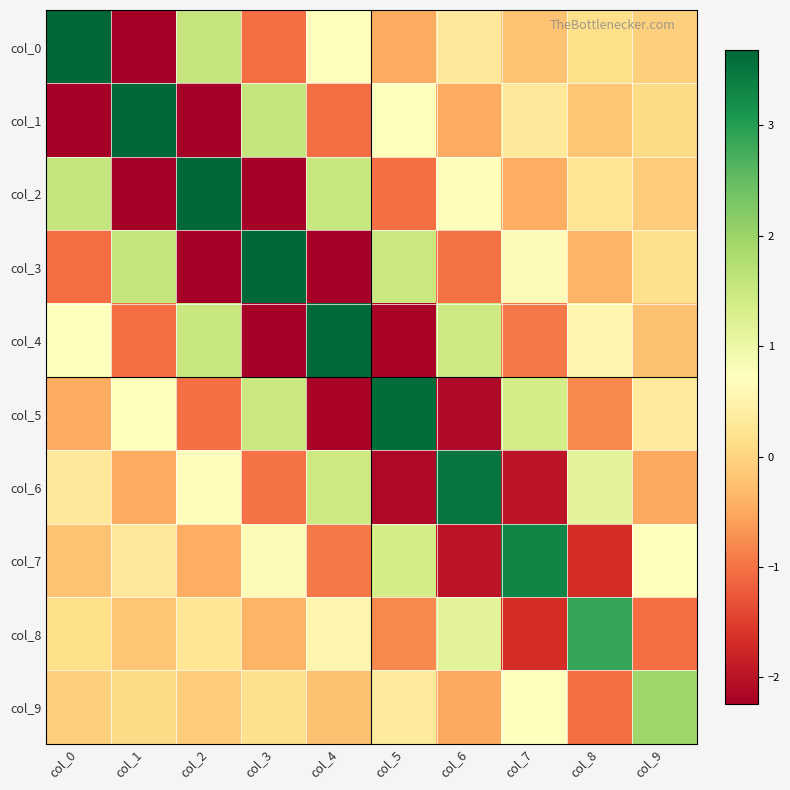

Which category has the highest value across all series?

col_0